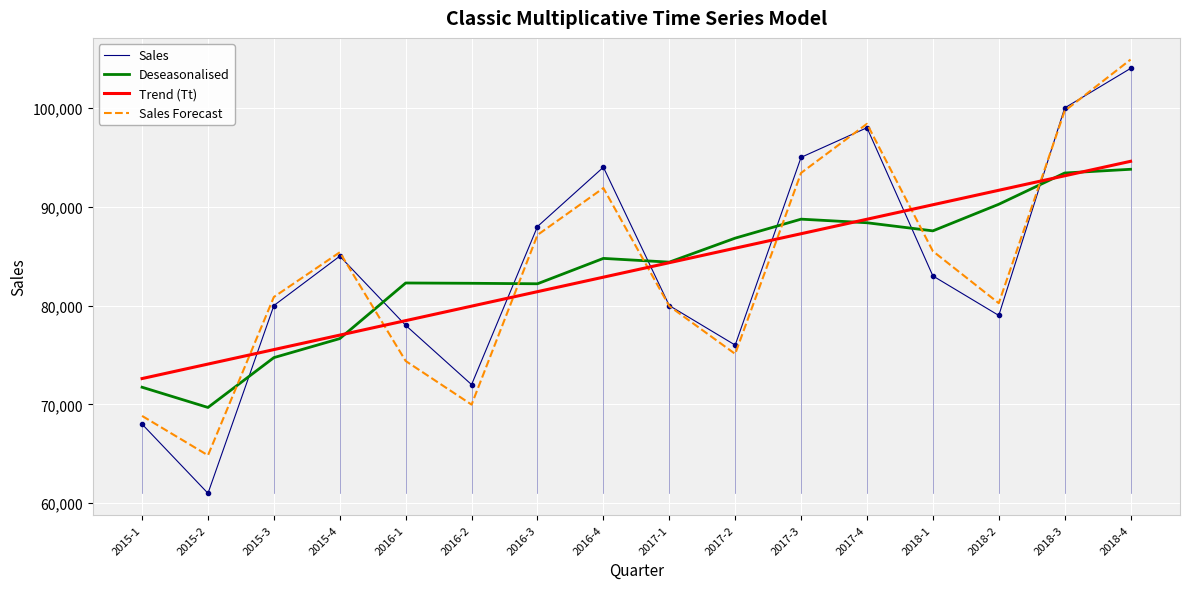

What is the highest value of the Trend (Tt) series?

94599.5